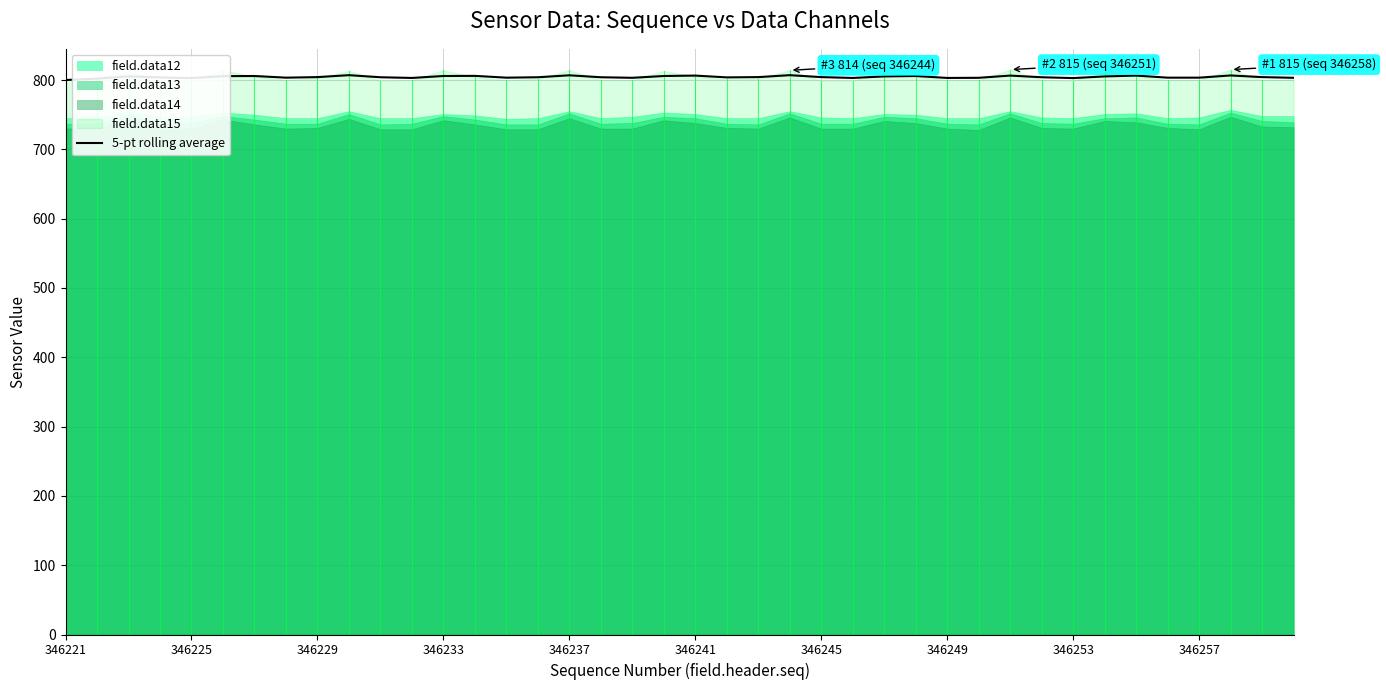

The chart shows a value of 468.3 at 17. True or false?

False